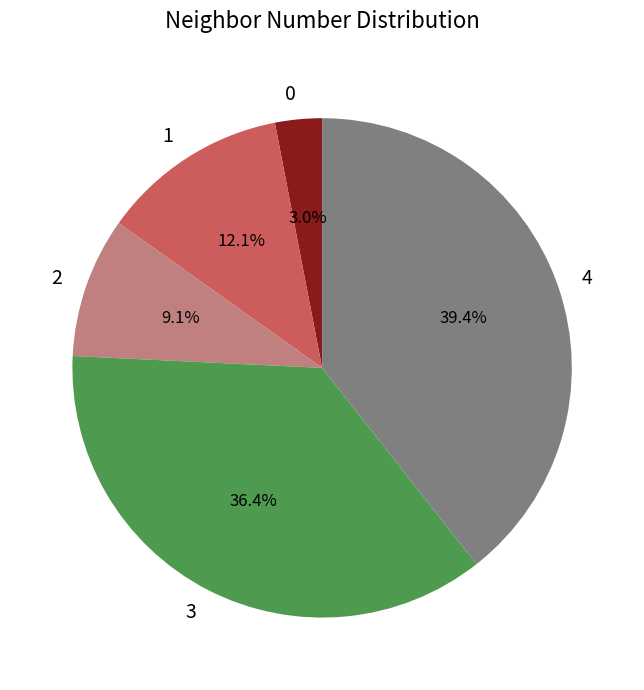

Is the sum of 4 and 2 greater than half?

No